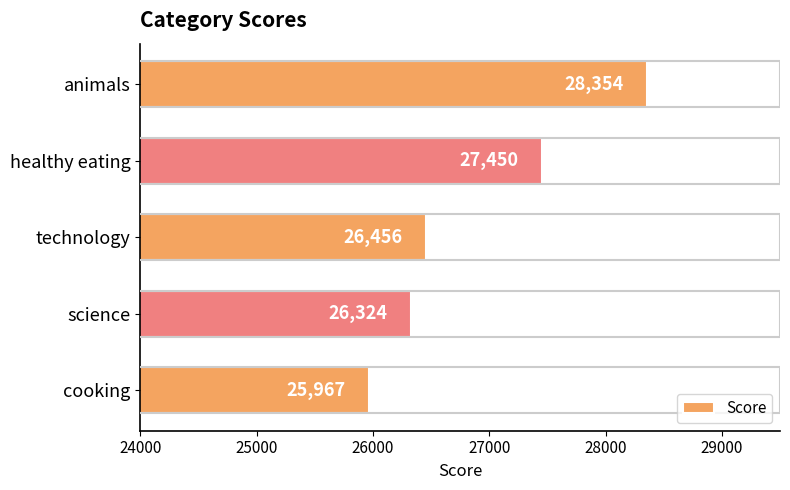

What position from the bottom is healthy eating?

4